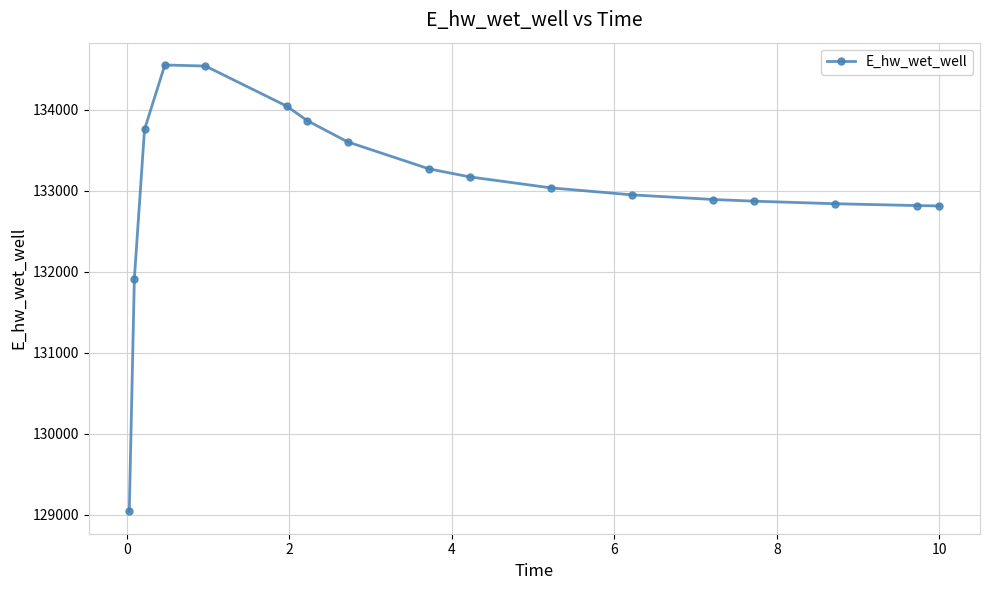

What is the sum of all values?

2261974.3